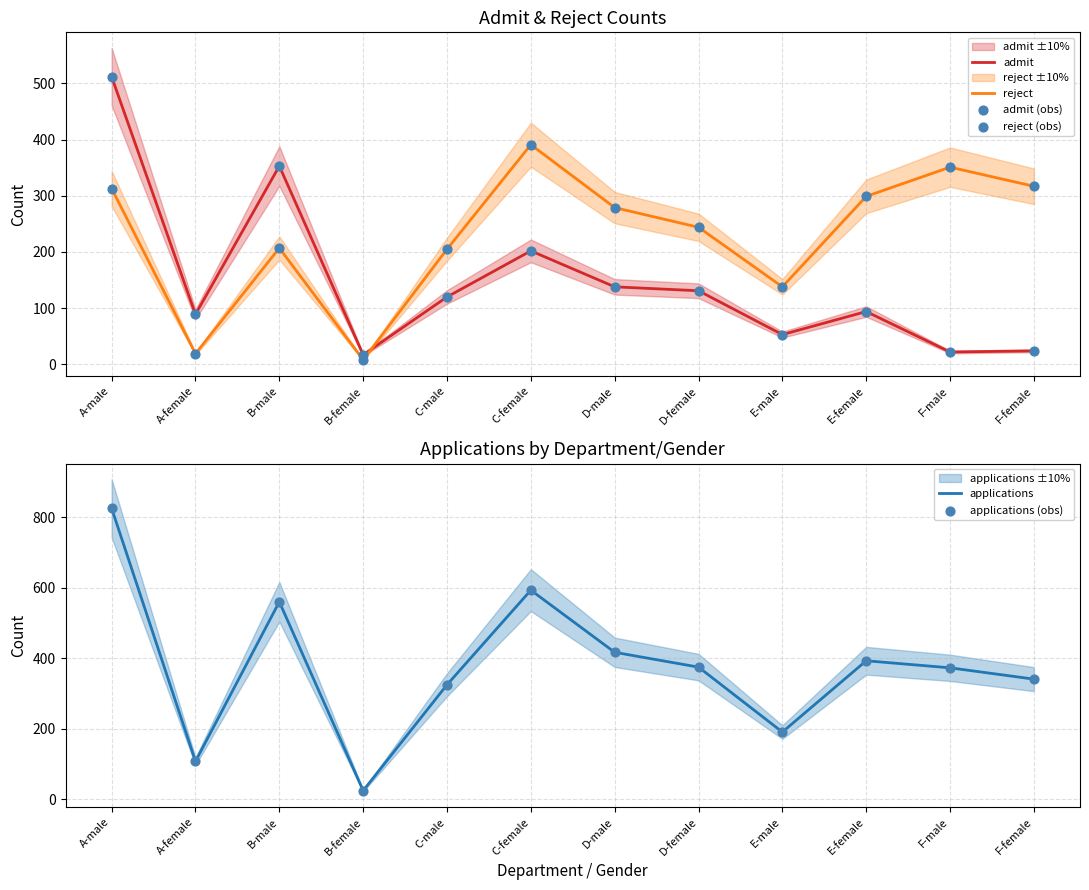

What is the total value across all series at B-male?

2240